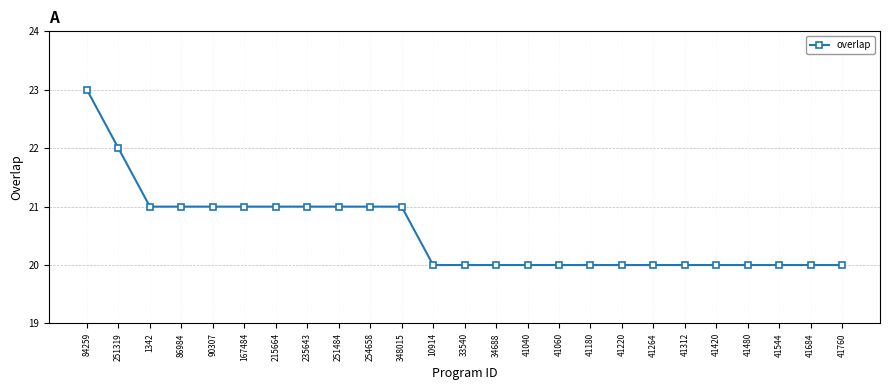

What is the difference between the maximum and minimum values?

3